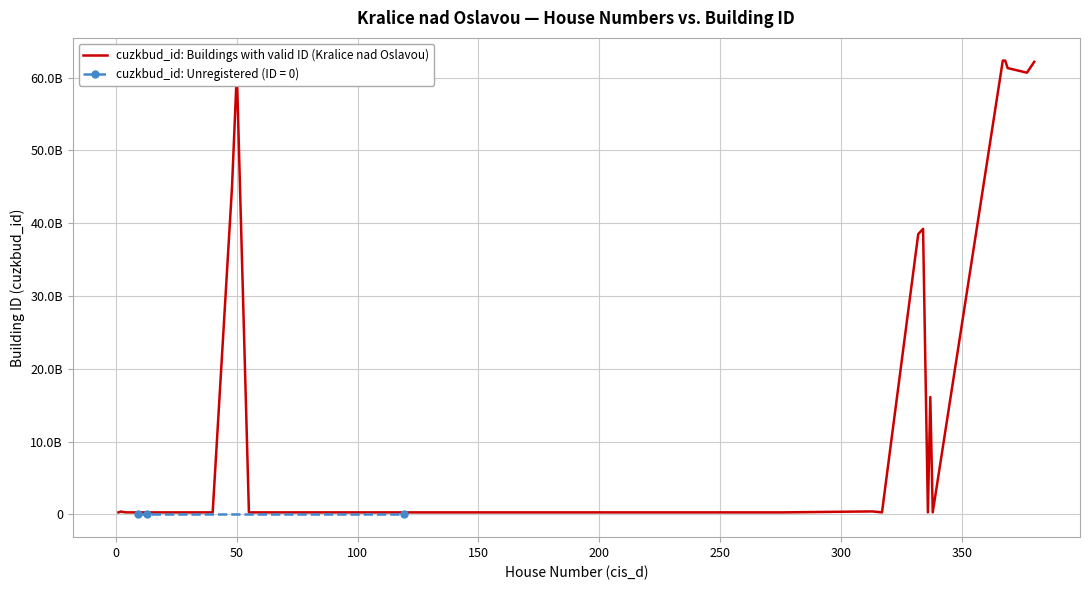

How many values are below 286423710?

18